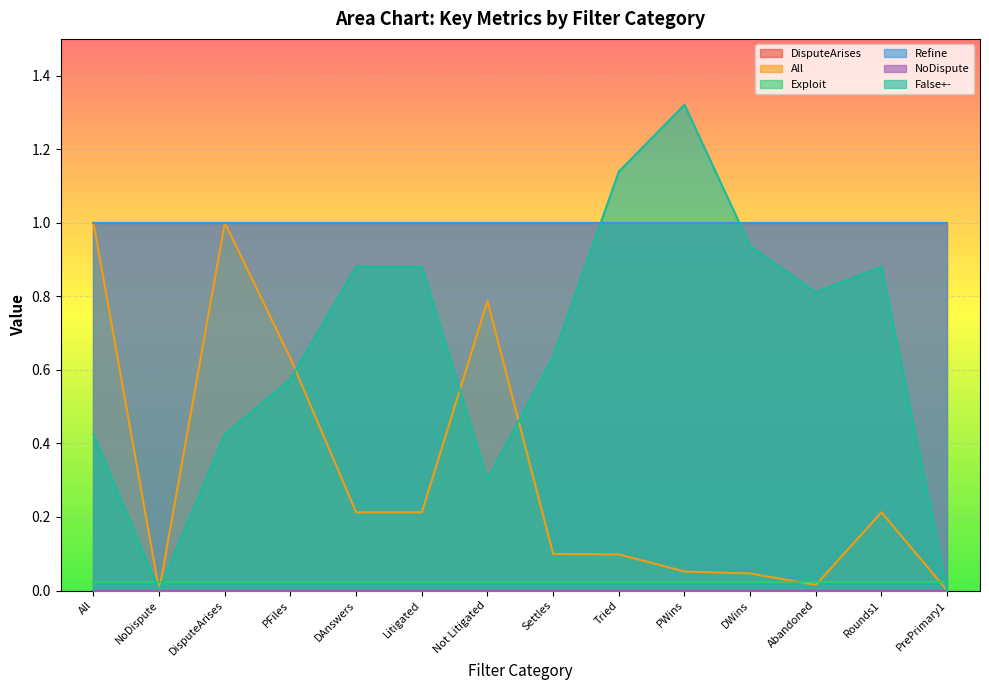

What is the label of the 1st point from the right?

PrePrimary1